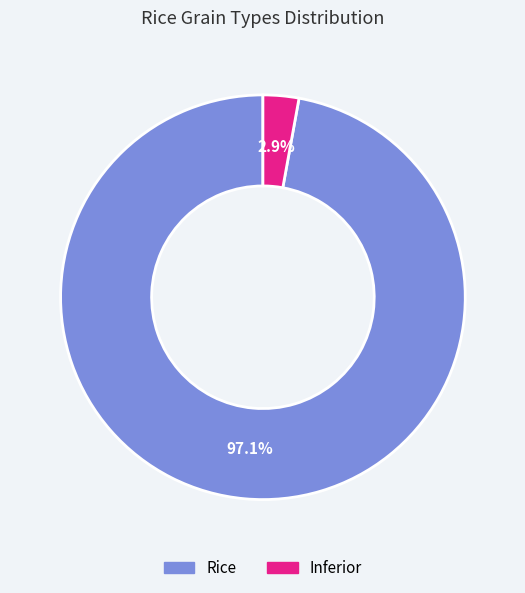

How many slices are in this pie chart?

2